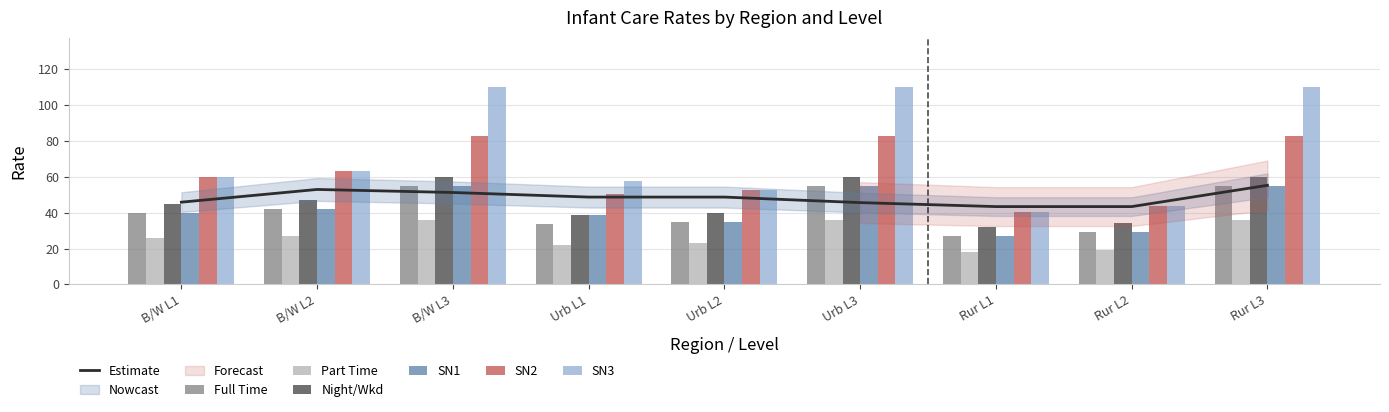

How many groups of bars are there?

9